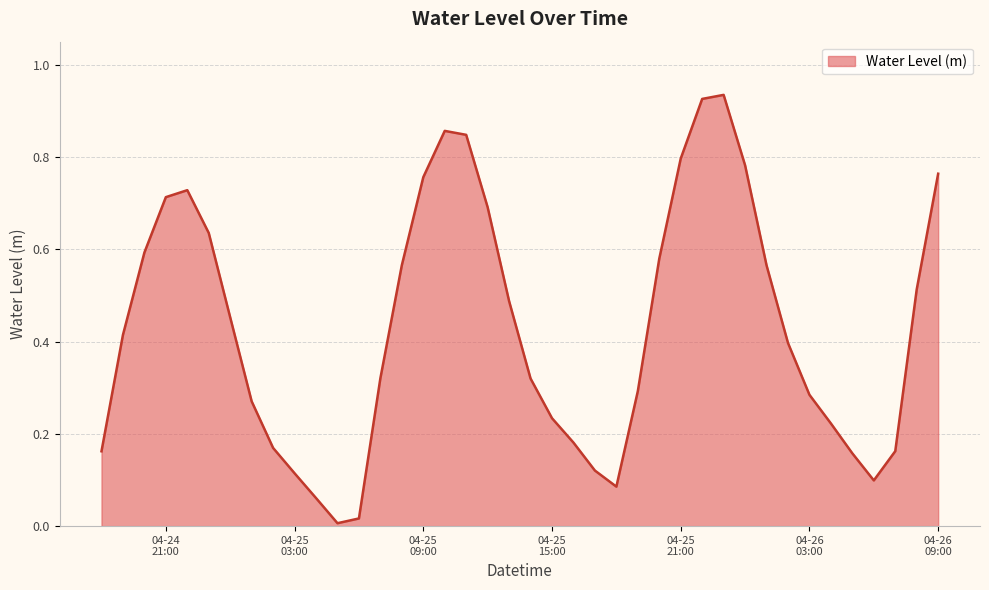

What is the label of the 35th point from the left?

2025-04-26 04:00:00